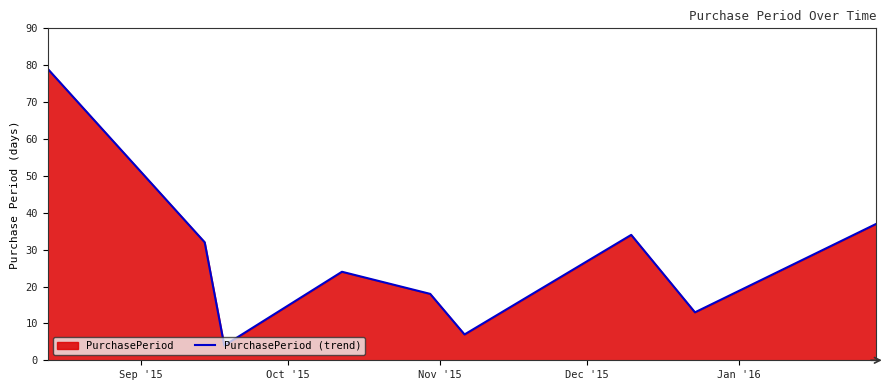

What is the sum of all values?

248